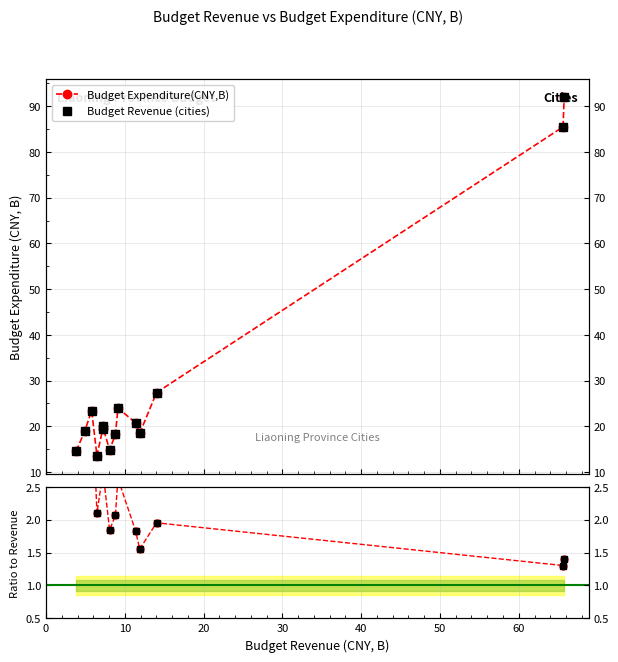

True or false: Ratio to Revenue and Budget Expenditure(CNY,B) cross at least once.

False